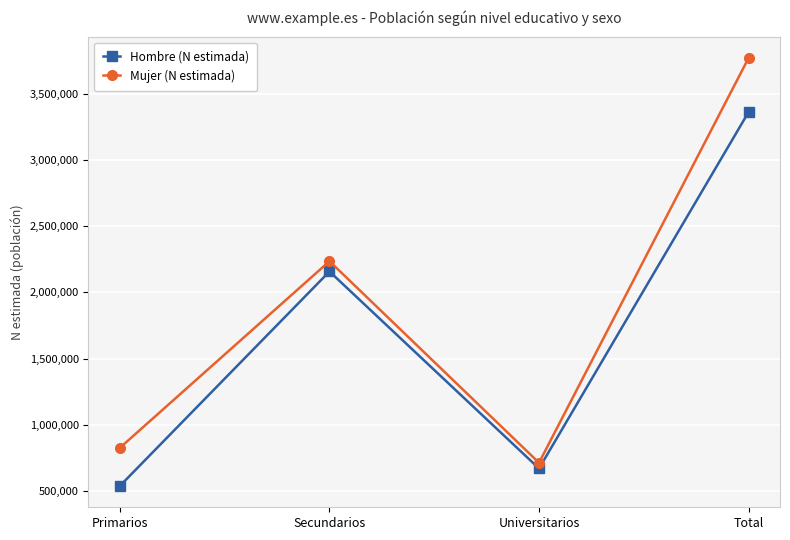

What is the label of the 3rd point from the left?

Universitarios